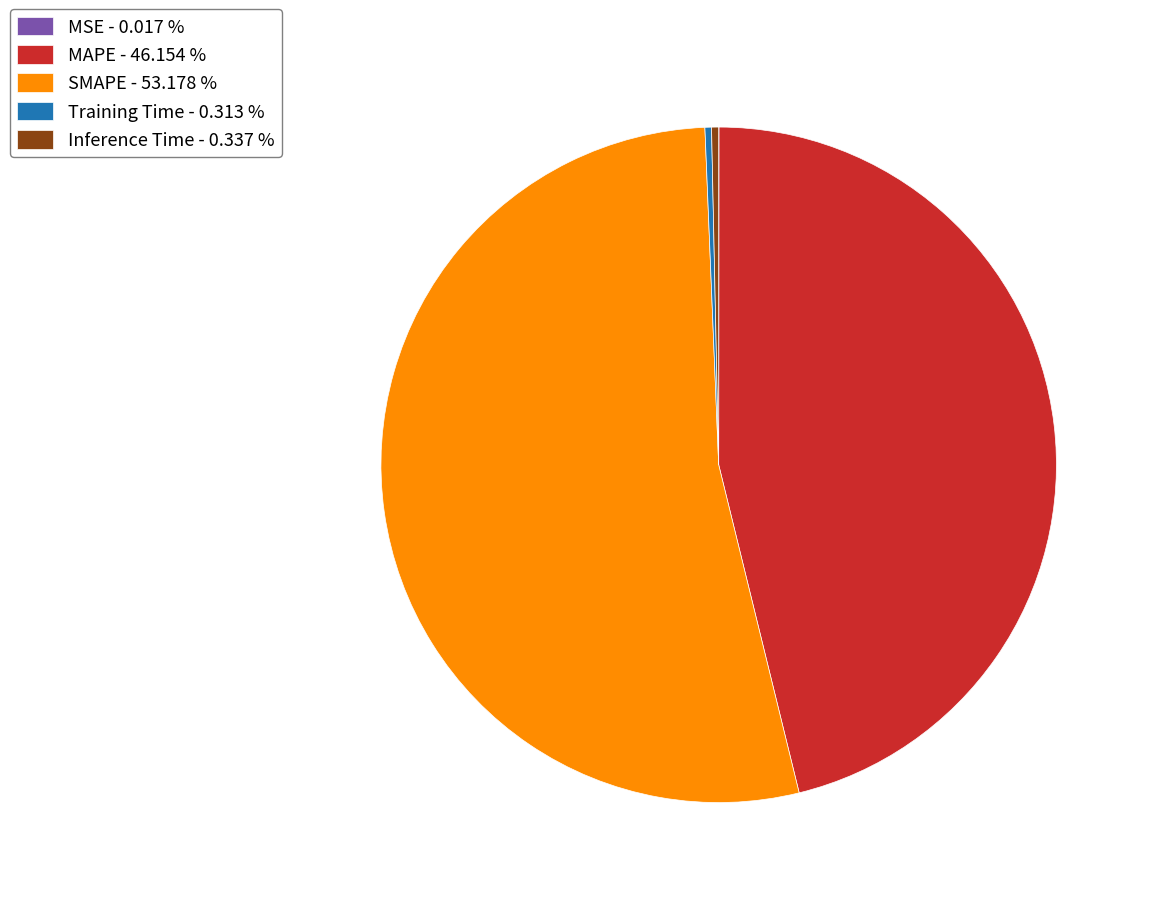

Between Training Time - 0.313 % and MAPE - 46.154 %, which is larger?

MAPE - 46.154 %